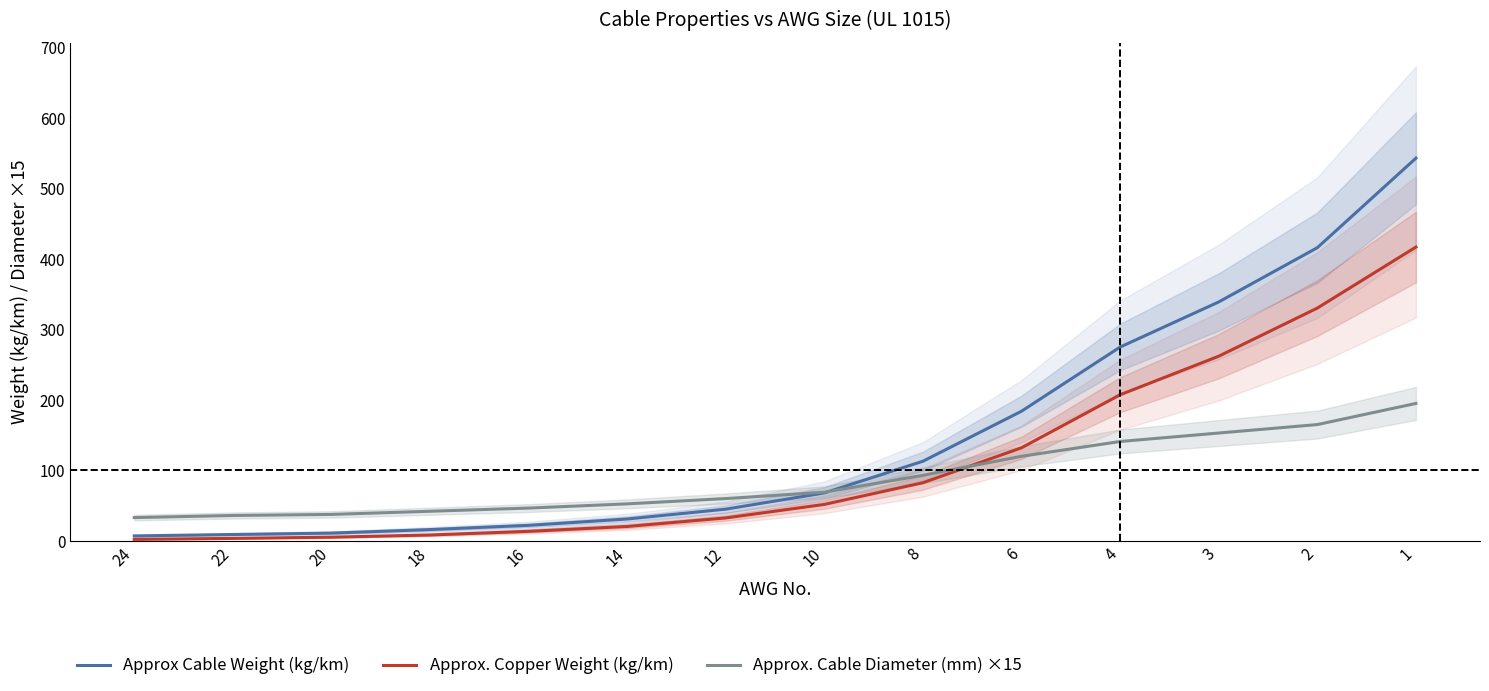

What is the sum of all Approx Cable Weight (kg/km) values?

2079.0